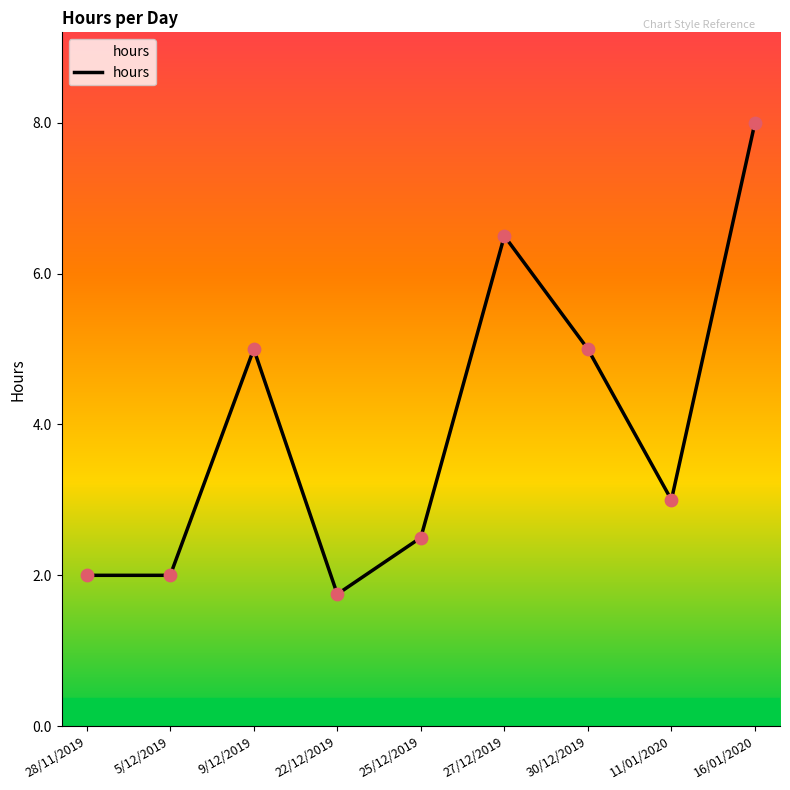

What is the ratio of the value at 28/11/2019 to the value at 11/01/2020?

0.7